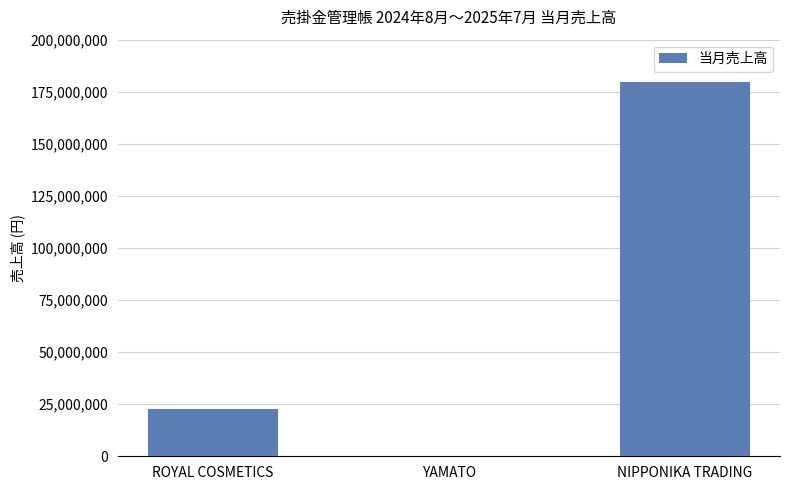

Which category has the highest value across all series?

NIPPONIKA TRADING